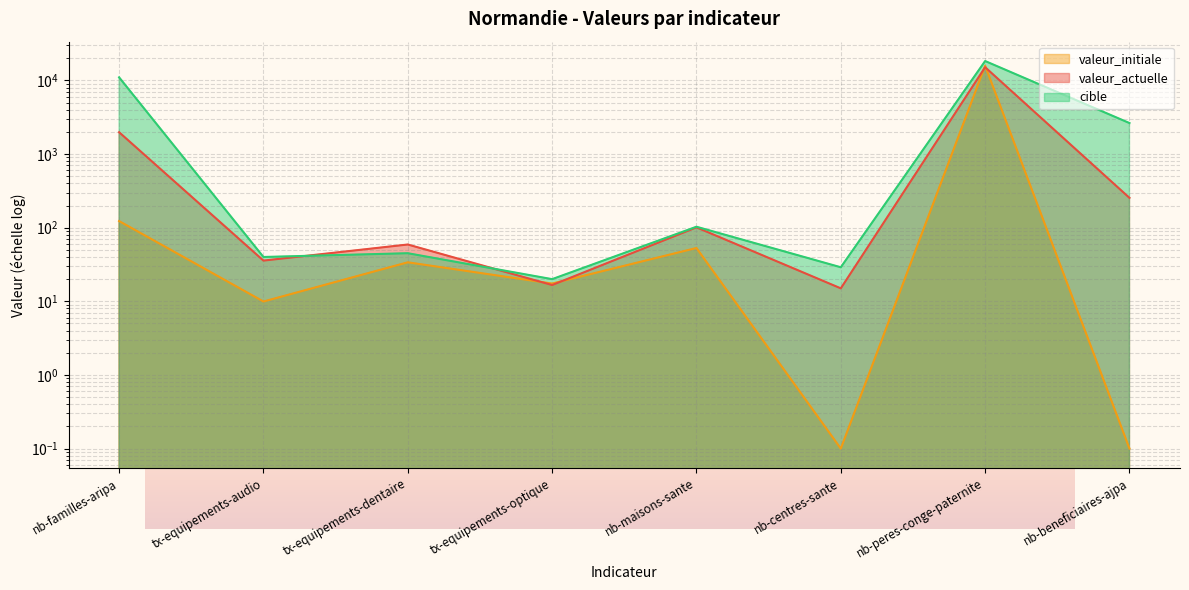

Between nb-familles-aripa and tx-equipements-audio, which series saw the biggest shift?

cible